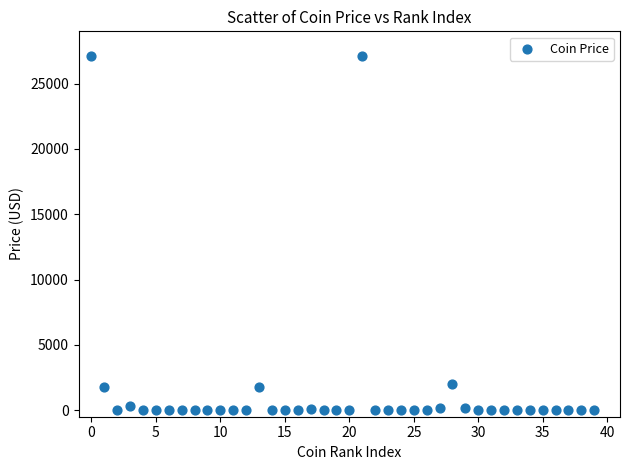

What is the range of Y values (max minus min)?

27134.2